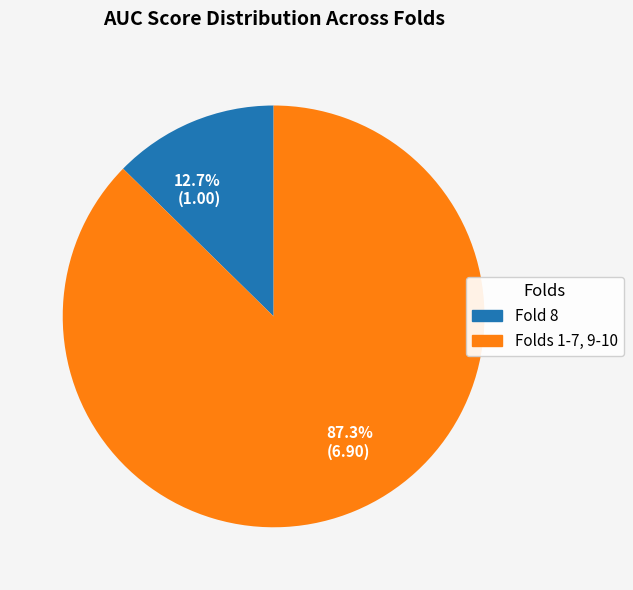

Does any single category account for the majority?

Yes